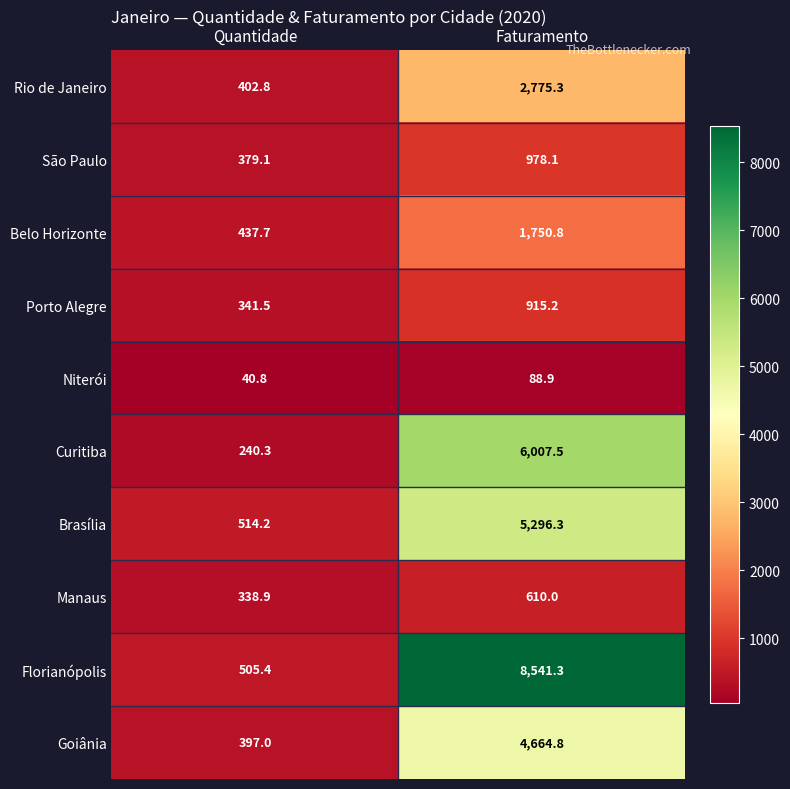

Is it true that Niterói equals 88.9 at Faturamento?

True